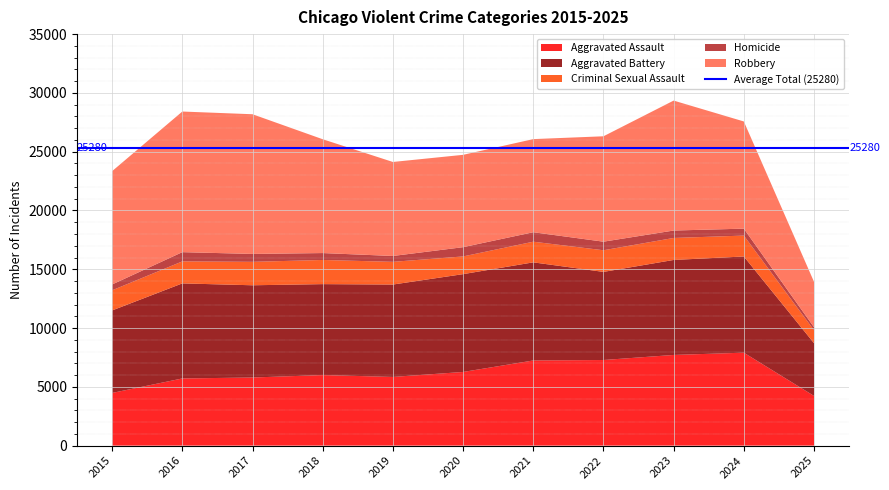

Reading left to right, list all the values displayed in this chart.

Aggravated Assault: 4480	5713	5793	6002	5842	6265	7242	7281	7712	7904	4226
Aggravated Battery: 7018	8085	7845	7734	7858	8320	8346	7495	8080	8182	4485
Criminal Sexual Assault: 1713	1871	1994	2054	1931	1506	1756	1840	1870	1779	1101
Homicide: 496	786	672	588	499	787	806	730	632	589	256
Robbery: 9638	11960	11881	9681	7995	7855	7920	8964	11052	9117	3862